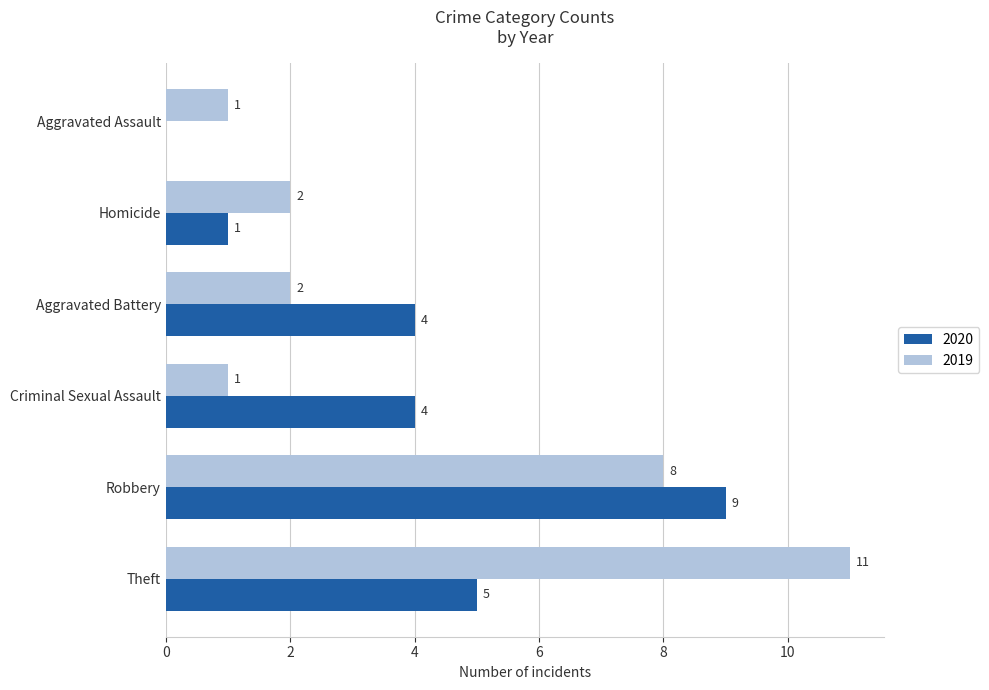

True or false: 2020 has a value of 5 at Aggravated Battery.

False